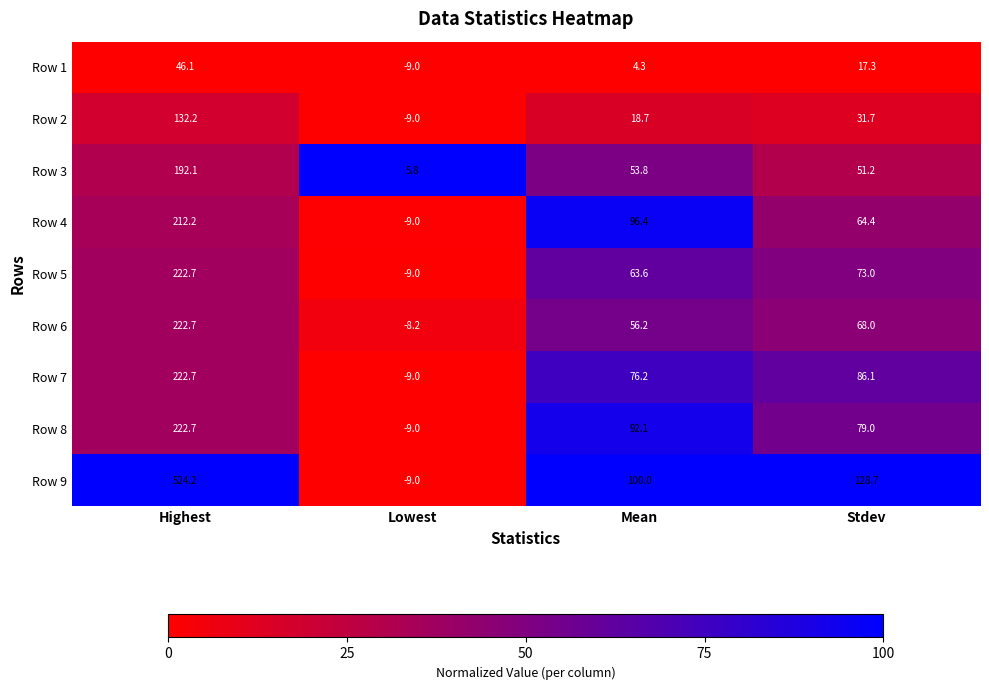

At how many categories does at least one series exceed 0?

4